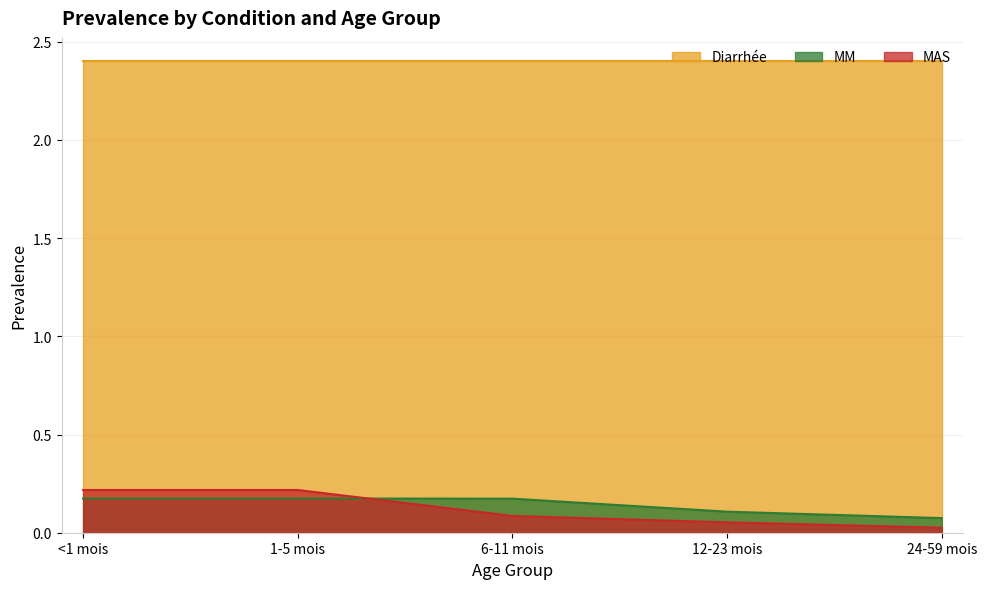

True or false: MM has more than 1 interior local peaks.

False